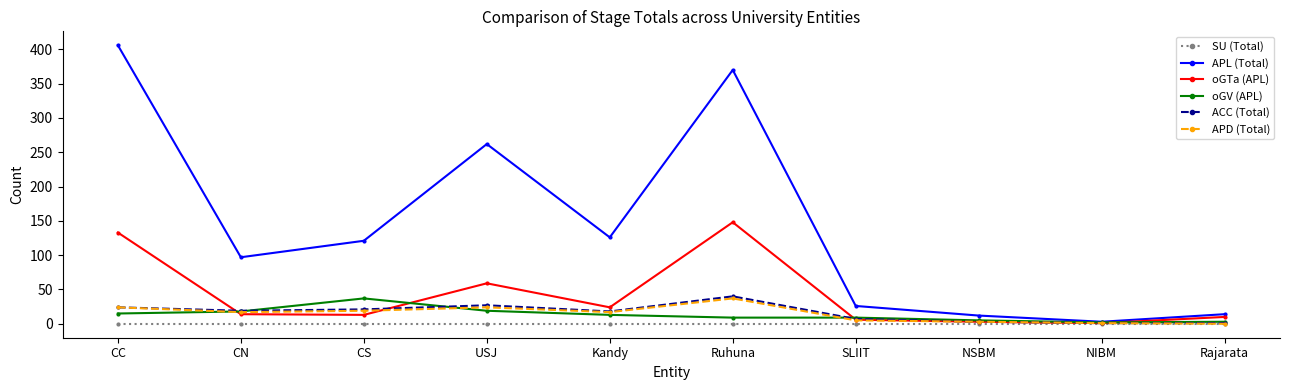

Count the number of data series in this chart.

6